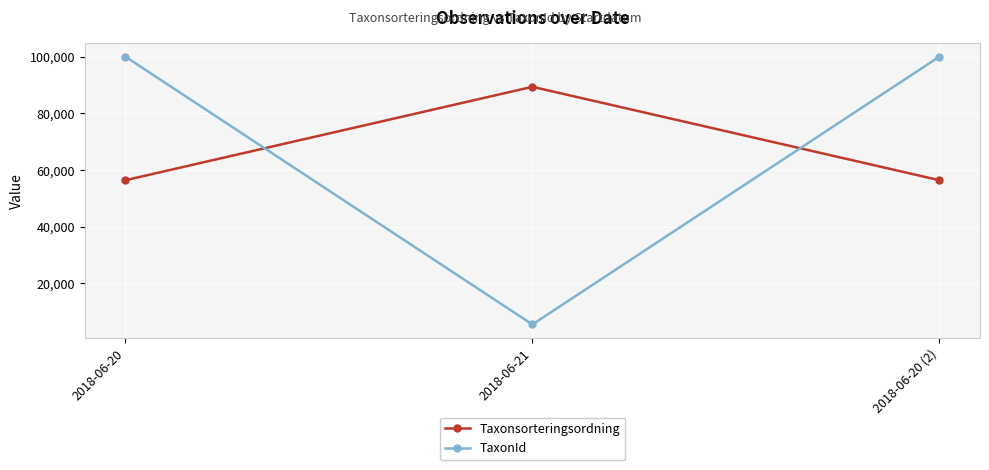

What is the smallest value displayed?

5432